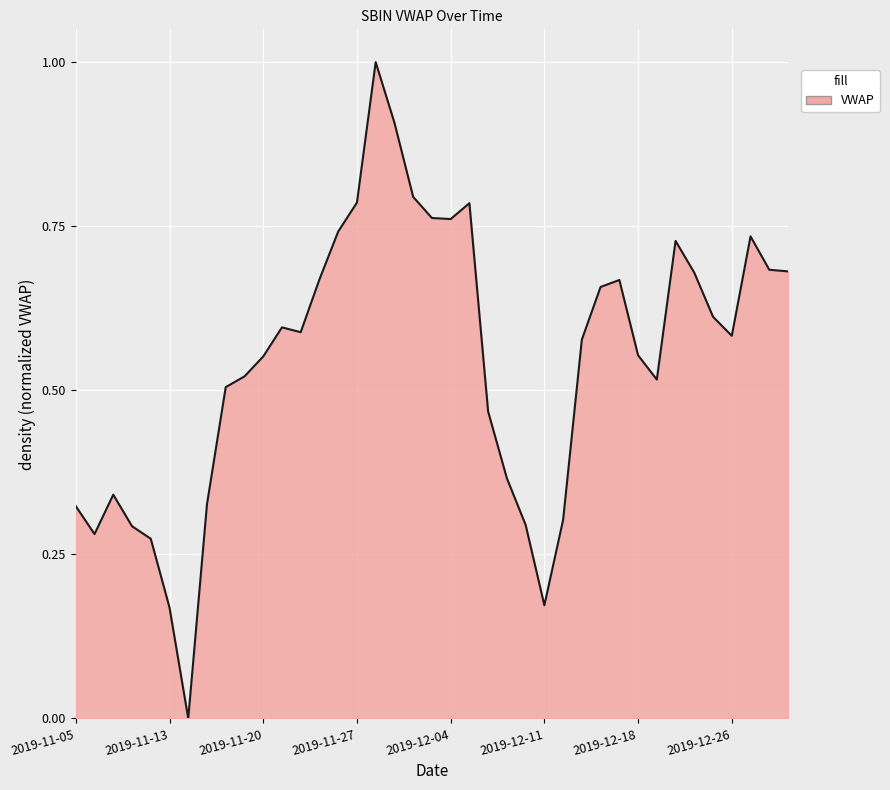

What is the greatest value displayed?

1.0